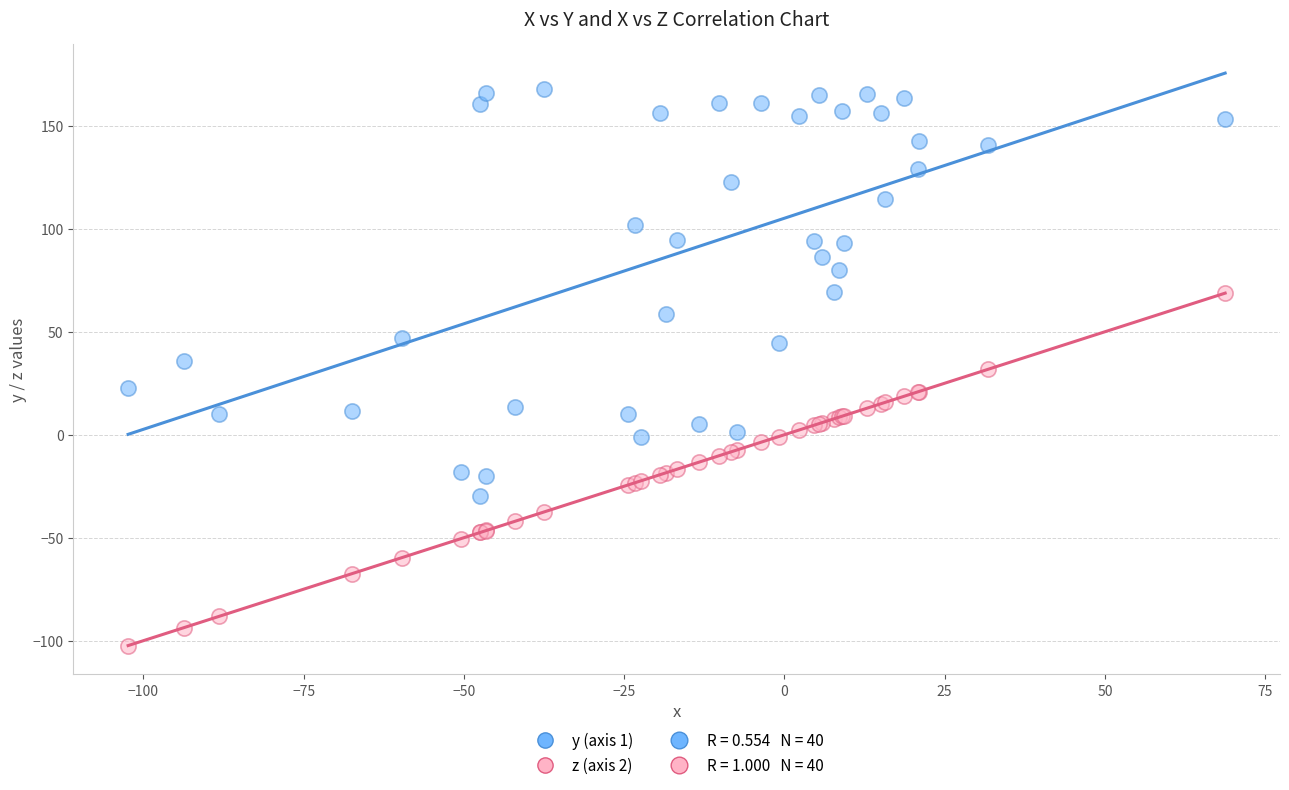

Which series reaches the minimum Y coordinate?

z (axis 2)